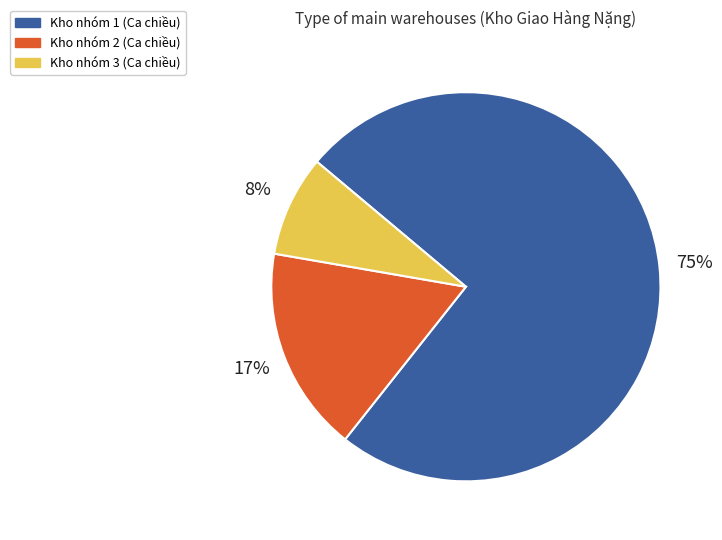

Combined, do Kho nhóm 2 (Ca chiều) and Kho nhóm 1 (Ca chiều) account for over 50%?

Yes